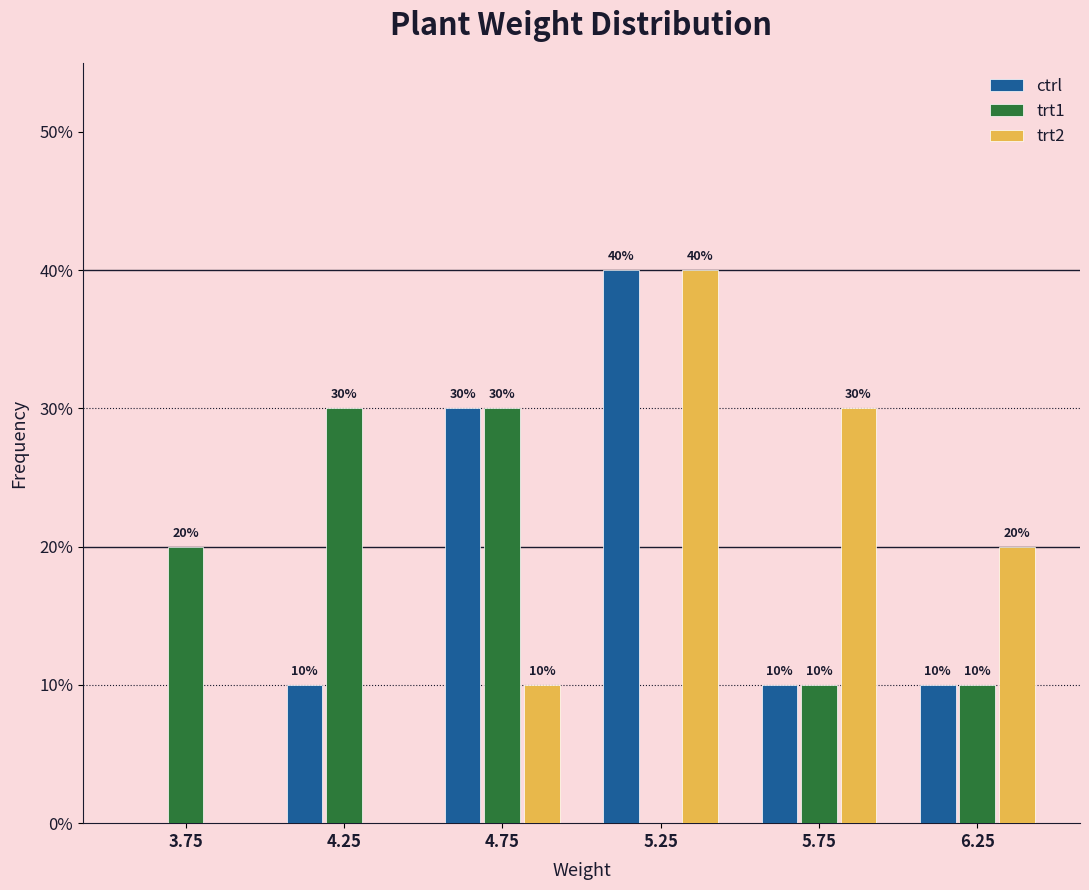

In the trt2 series, which range on the x-axis has the tallest bar?

5.0 to 5.5